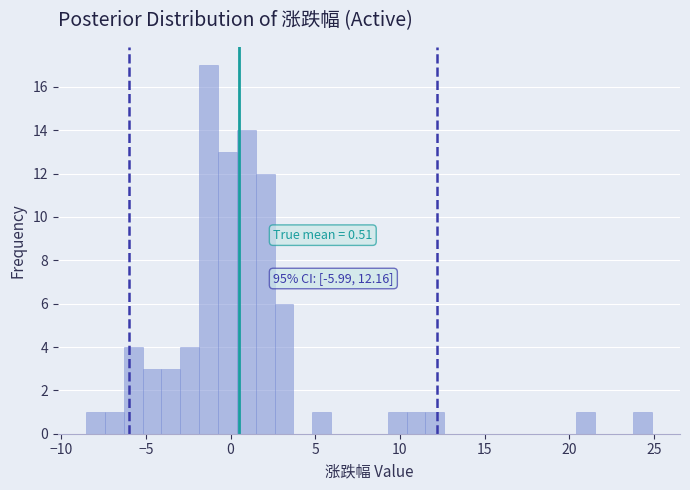

Read against the x-axis, roughly where is the centre of the tallest bar?

-1.5